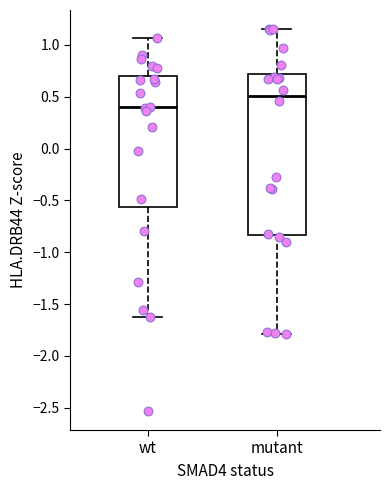

Reading left to right, read every box against the y-axis: the position of its median line, the range the box covers, and the ends of its whiskers. The values are not printed on the chart, so give them approximately, as read against the axis.

wt: median 0.40, box -0.55 to 0.70, whiskers -1.60 to 1.05
mutant: median 0.50, box -0.85 to 0.70, whiskers -1.80 to 1.15